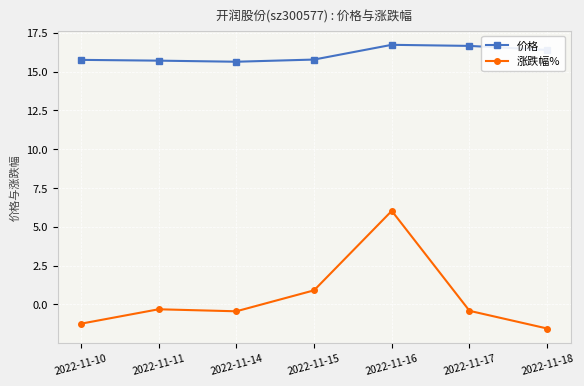

What is the maximum value shown in the chart?

16.7